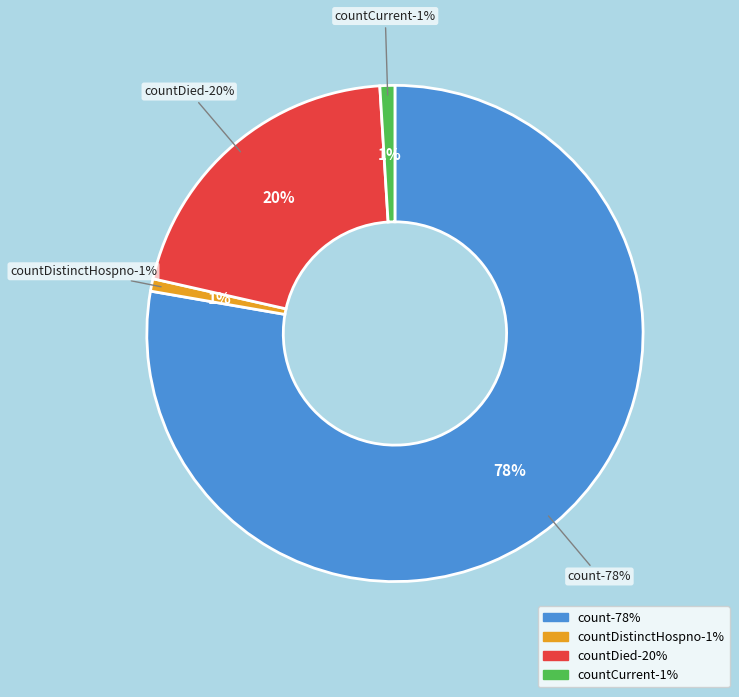

Which category has the biggest portion of the pie?

count